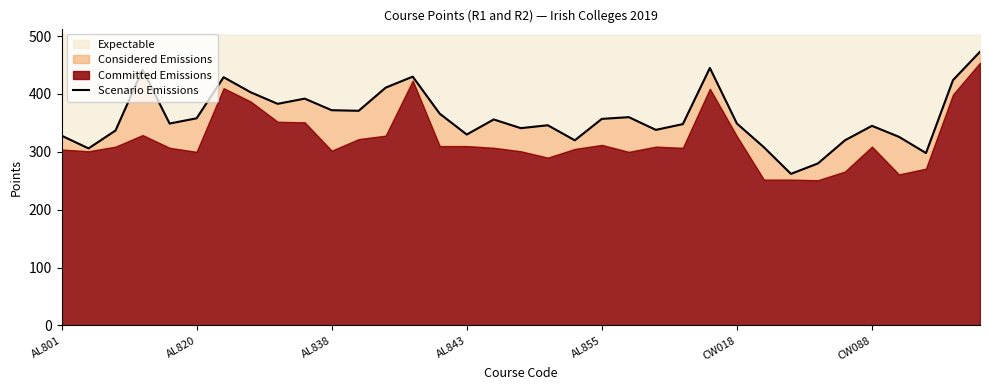

What is the label of the 9th point from the left?

8